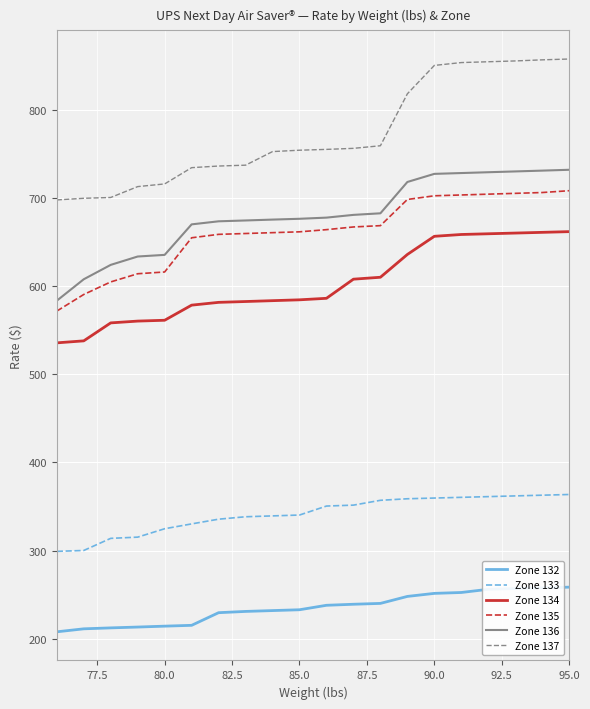

Which series has the widest spread of values?

Zone 137